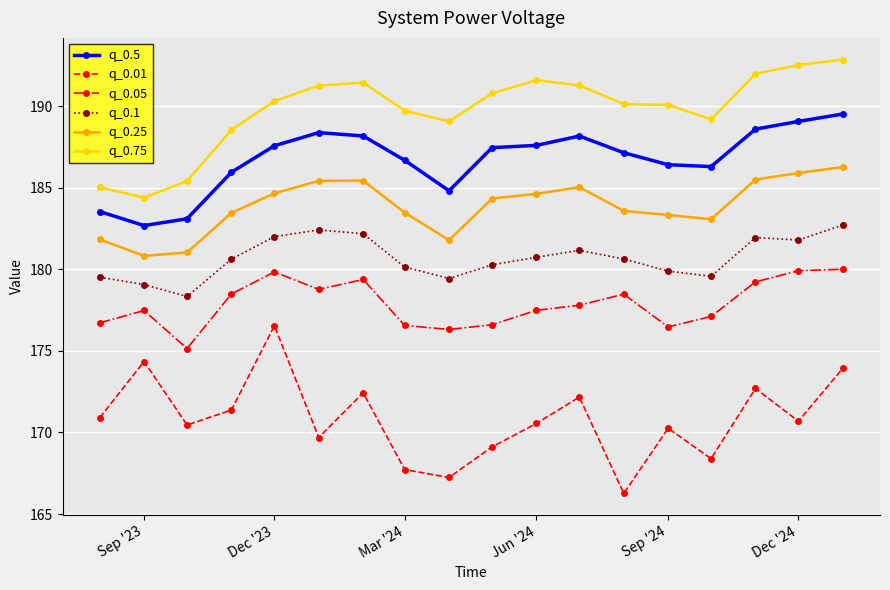

Which series has the largest range (max minus min)?

q_0.01